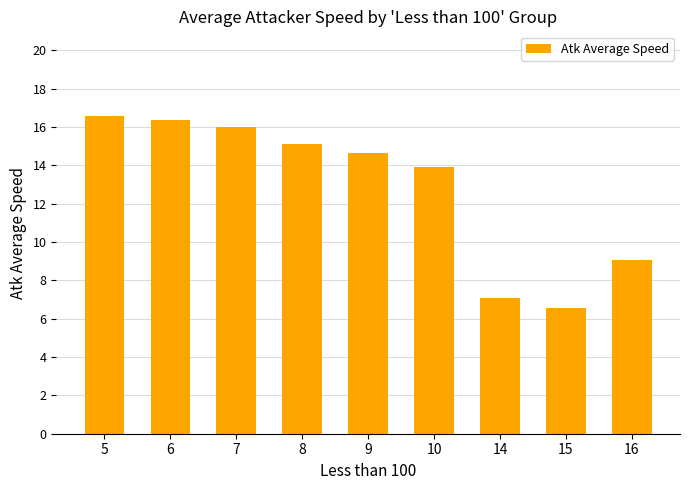

Between 6 and 5, which is larger?

5